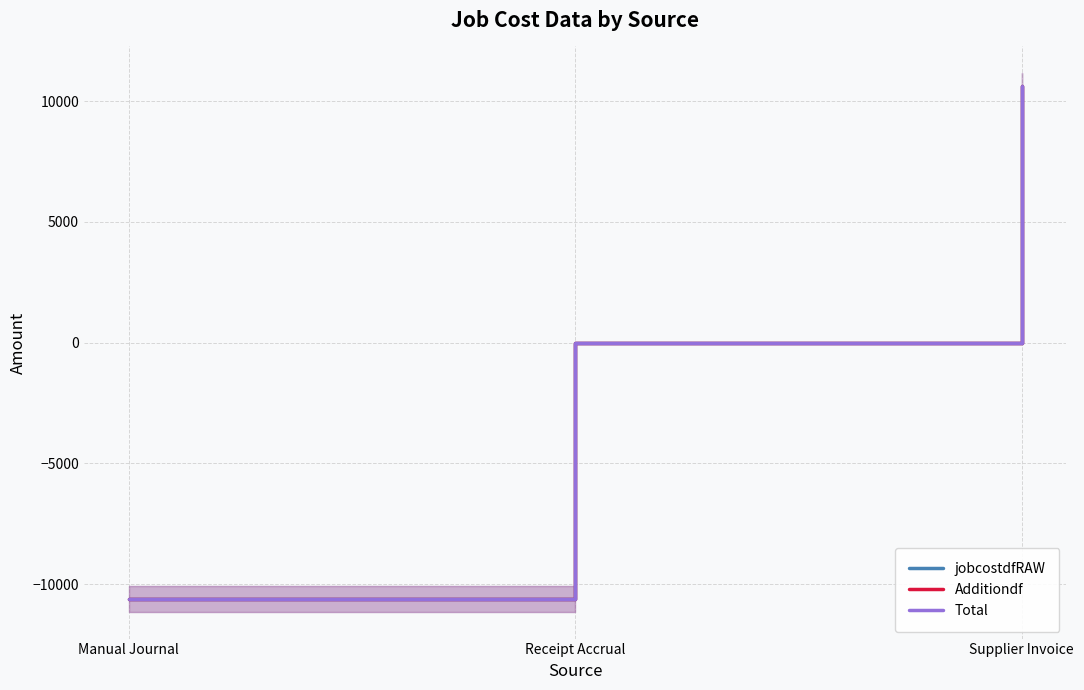

Where does the jobcostdfRAW series first go above 0?

Receipt Accrual